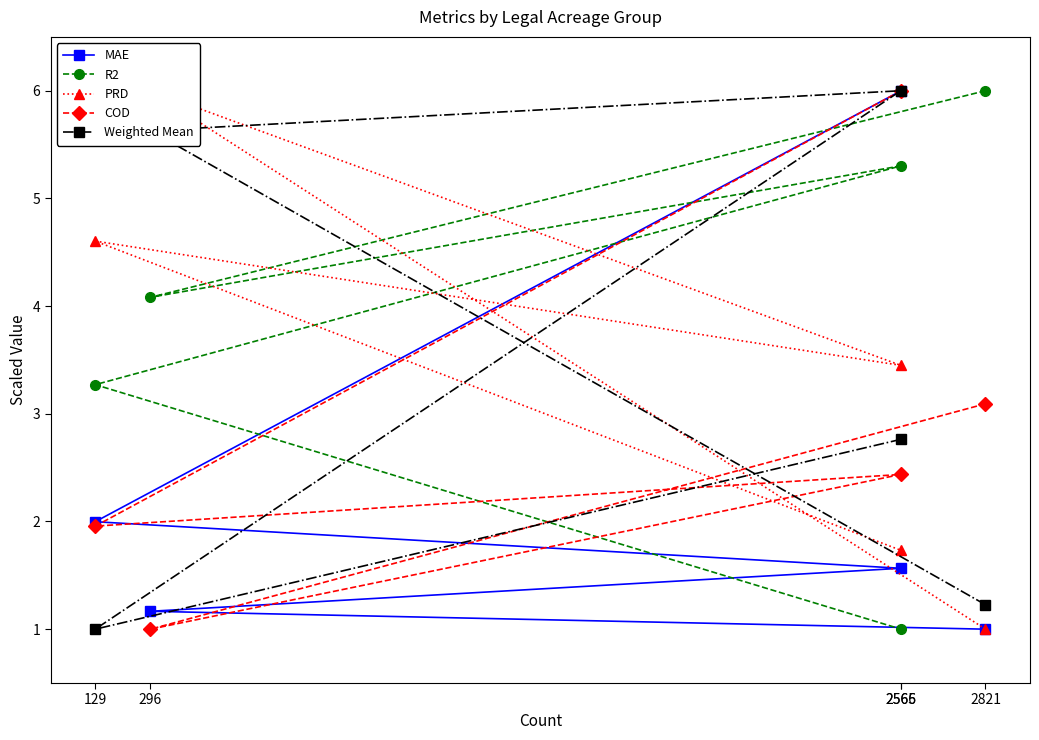

How many times do PRD and COD cross each other?

2